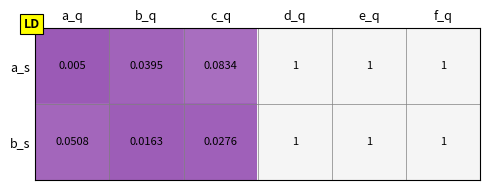

How many distinct data groups are displayed?

2